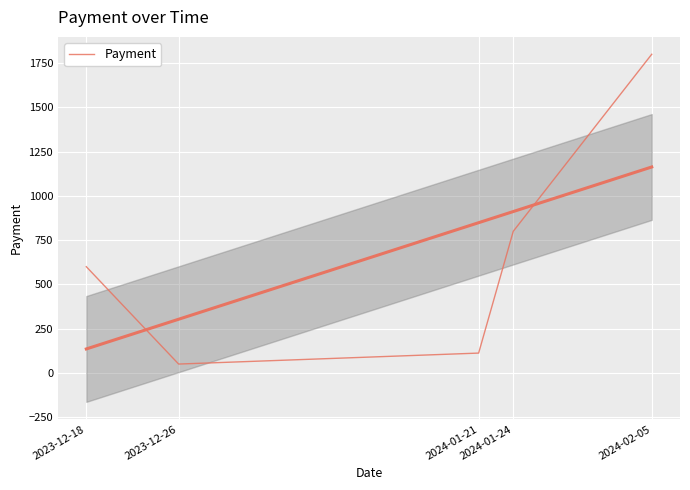

Reading right to left, transcribe all the data shown in this chart.

1800	800	112	50	600